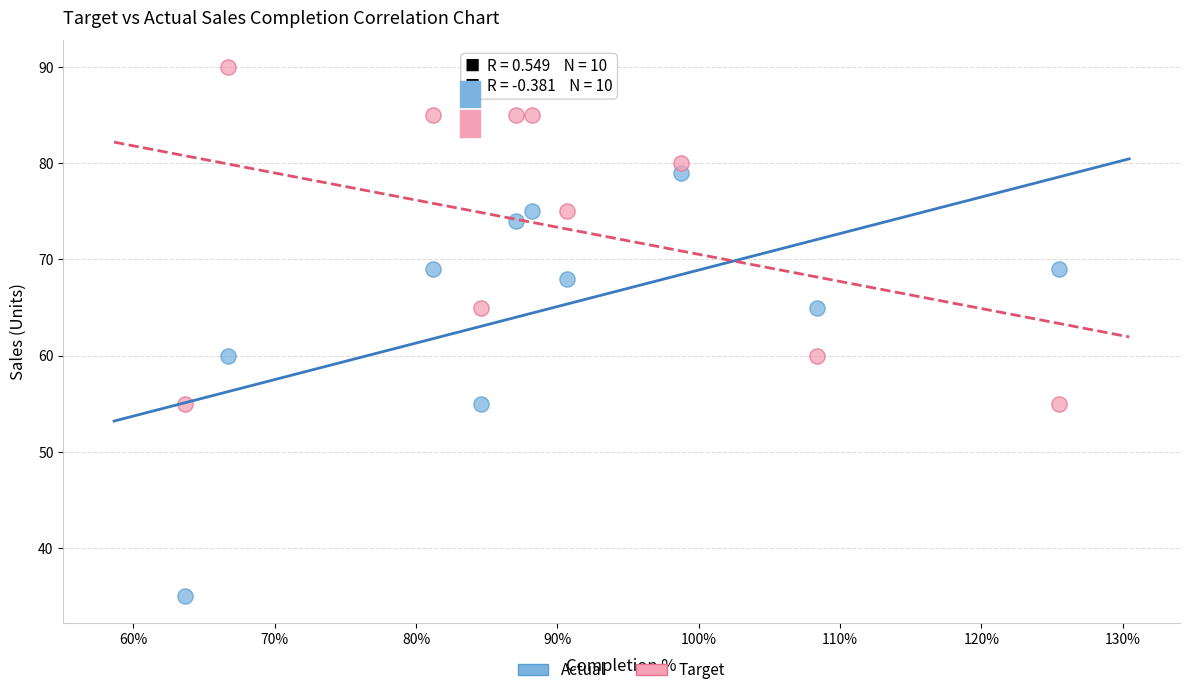

Which series has the widest spread of Y values?

Actual